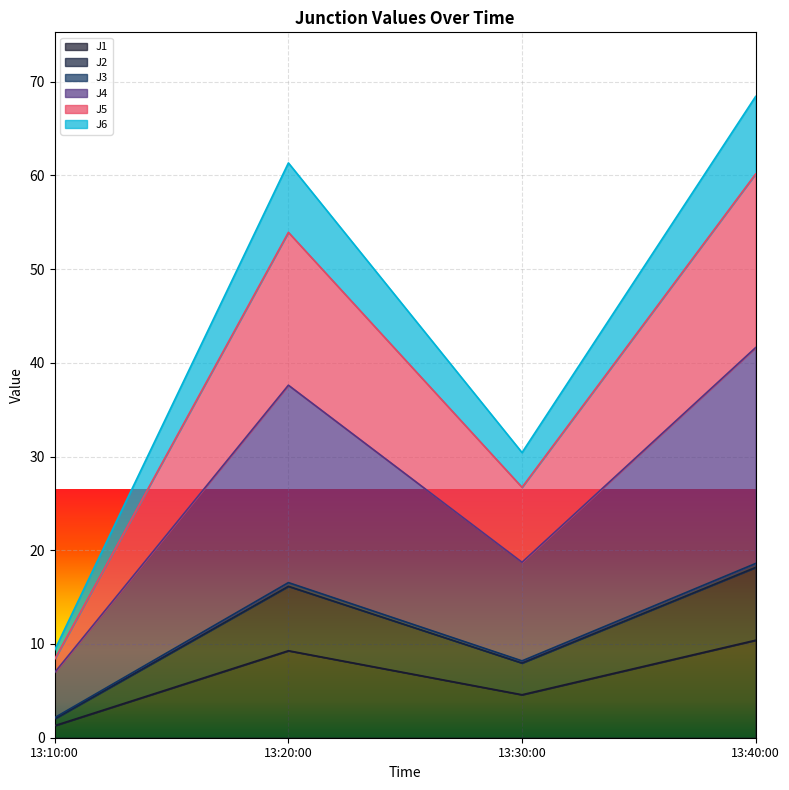

What is the highest value of the J1 series?

10.4